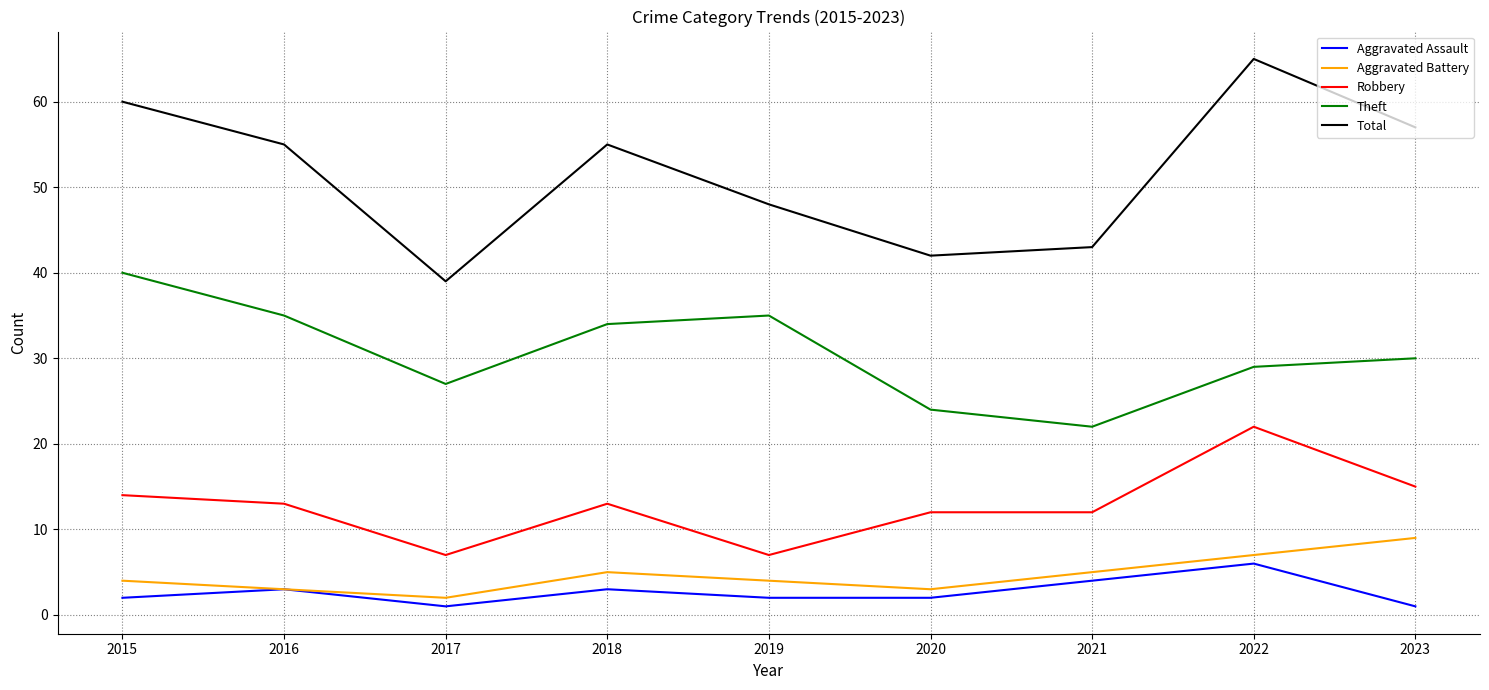

What is the total value across all series at 2016?

109